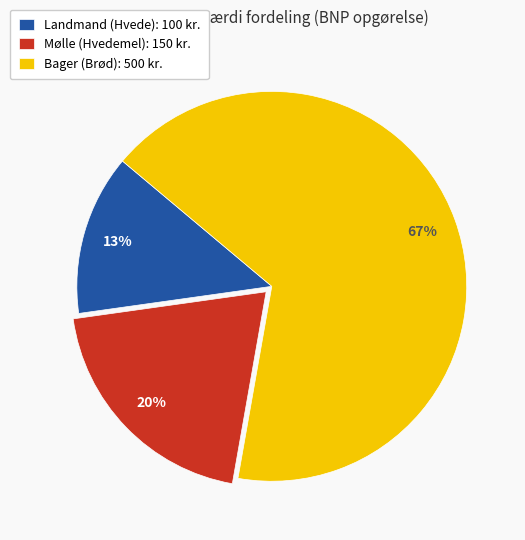

Which slice is the largest?

Bager (Brød)